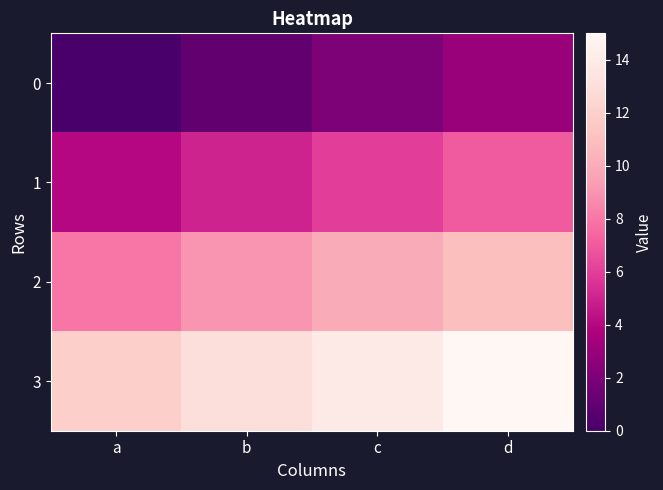

Which label corresponds to the smallest value in the chart?

a